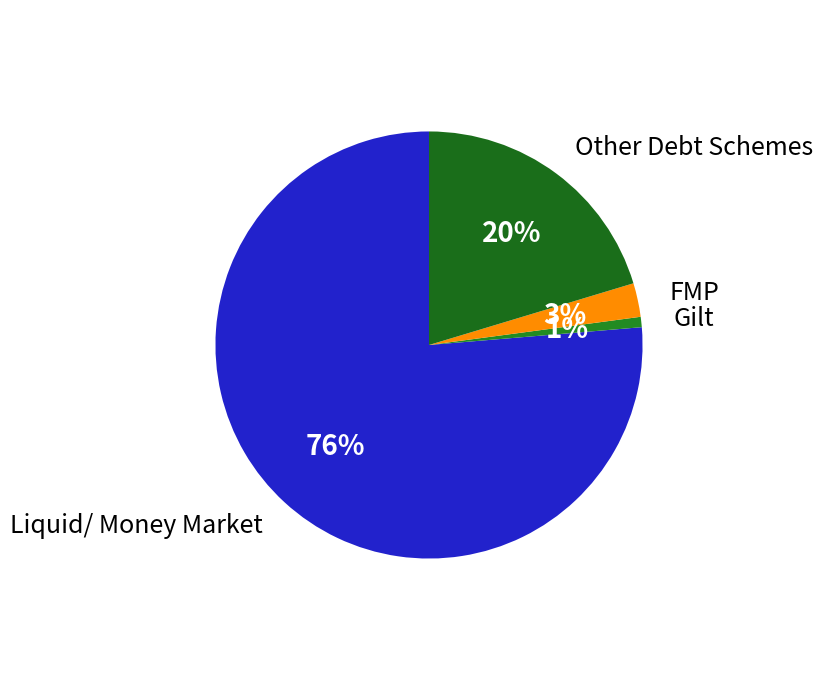

What is the largest slice in the pie chart?

Liquid/ Money Market